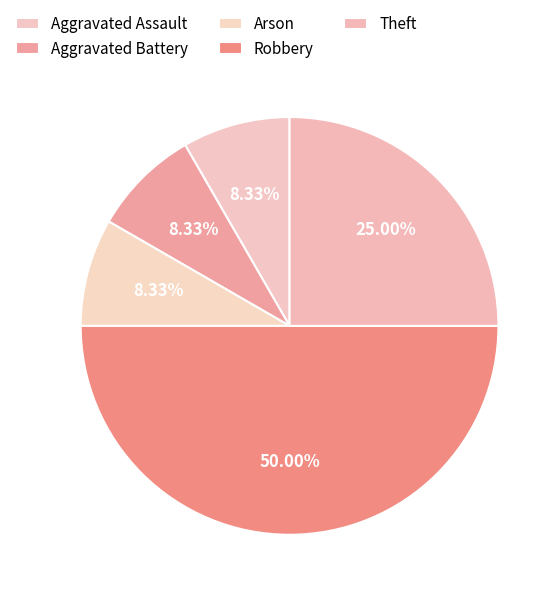

Which category has the biggest portion of the pie?

Robbery